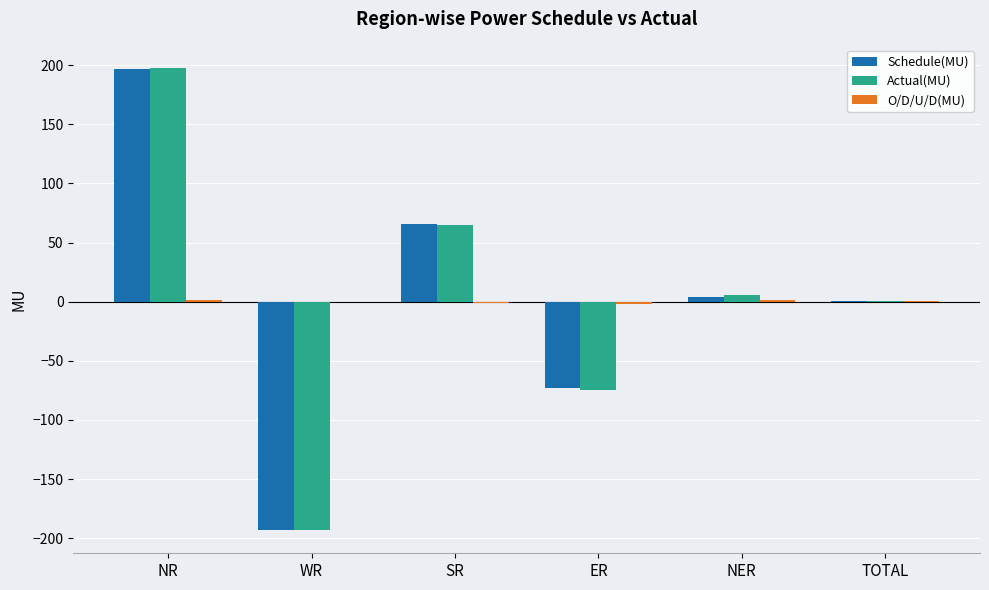

How many groups of bars are there?

6